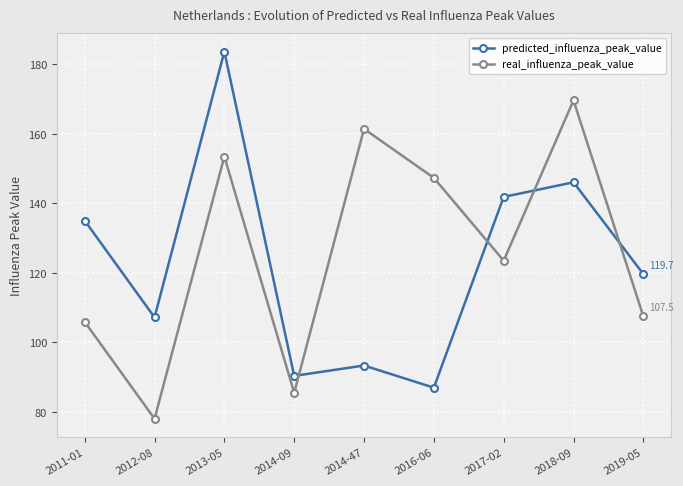

What is the total value across all series at 2013-05?

337.2